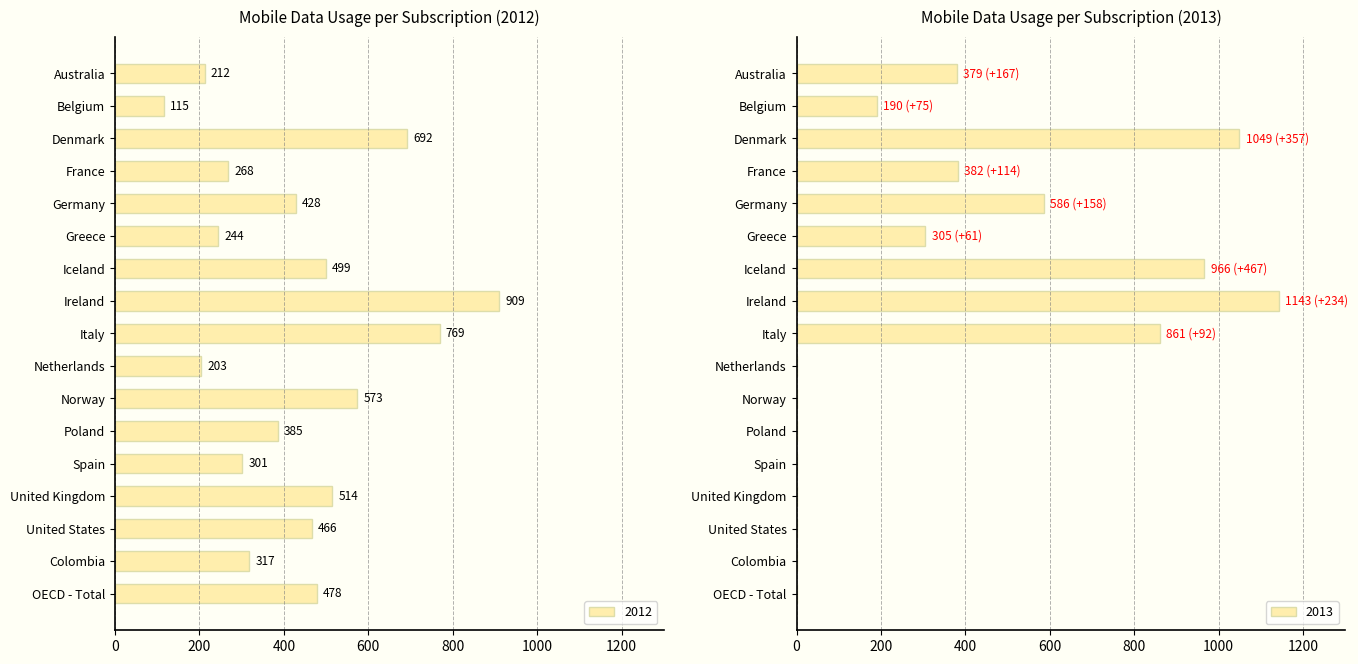

Reading right to left, transcribe all the data shown in this chart.

2012: OECD - Total=478	Colombia=317	United States=466	United Kingdom=514	Spain=301	Poland=385	Norway=573	Netherlands=203	Italy=769	Ireland=909	Iceland=499	Greece=244	Germany=428	France=268	Denmark=692	Belgium=115	Australia=212
2013: OECD - Total=0	Colombia=0	United States=0	United Kingdom=0	Spain=0	Poland=0	Norway=0	Netherlands=0	Italy=861	Ireland=1143	Iceland=966	Greece=305	Germany=586	France=382	Denmark=1049	Belgium=190	Australia=379